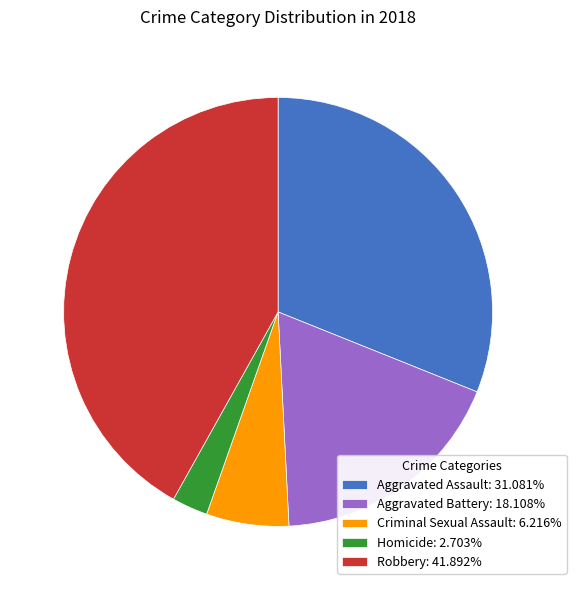

What is the largest slice in the pie chart?

Robbery